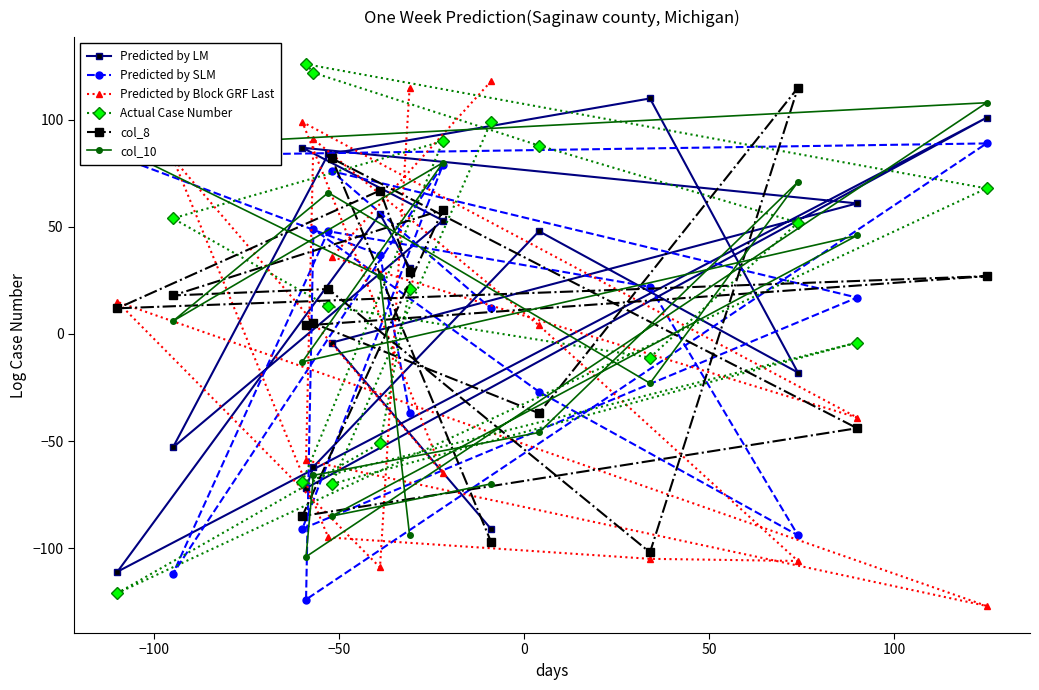

What is the maximum value for Actual Case Number?

126